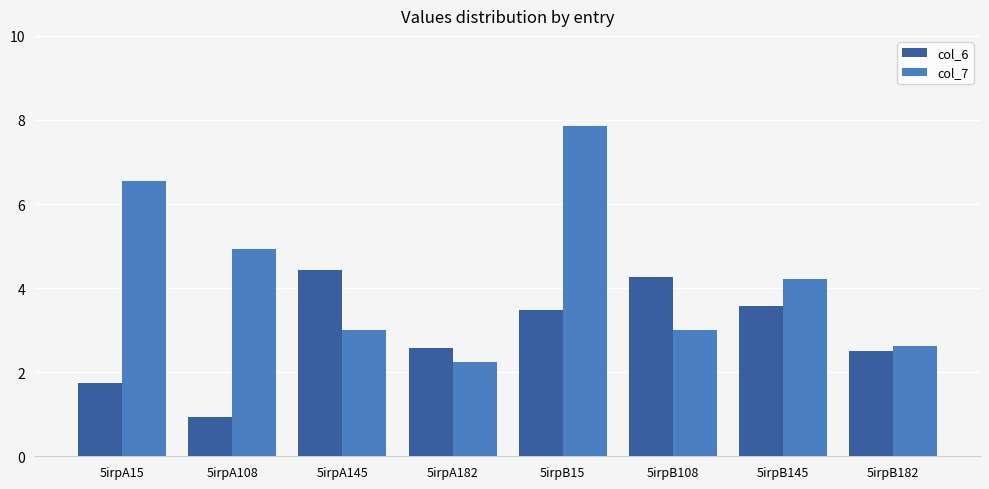

What is the smallest value displayed?

0.9